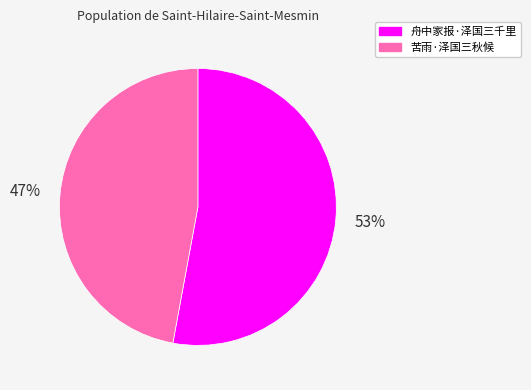

What is the ratio of the value at 舟中家报·泽国三千里 to the value at 苦雨·泽国三秋候?

1.1